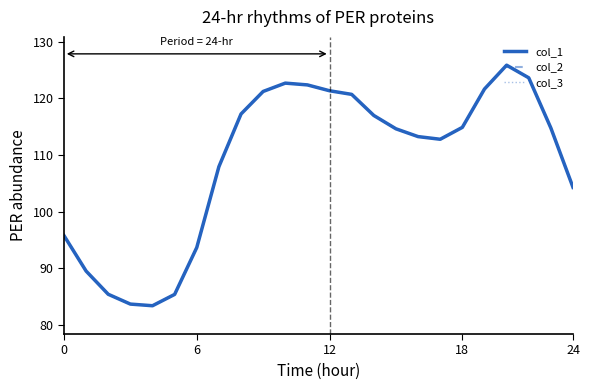

Which series has the largest range (max minus min)?

col_1